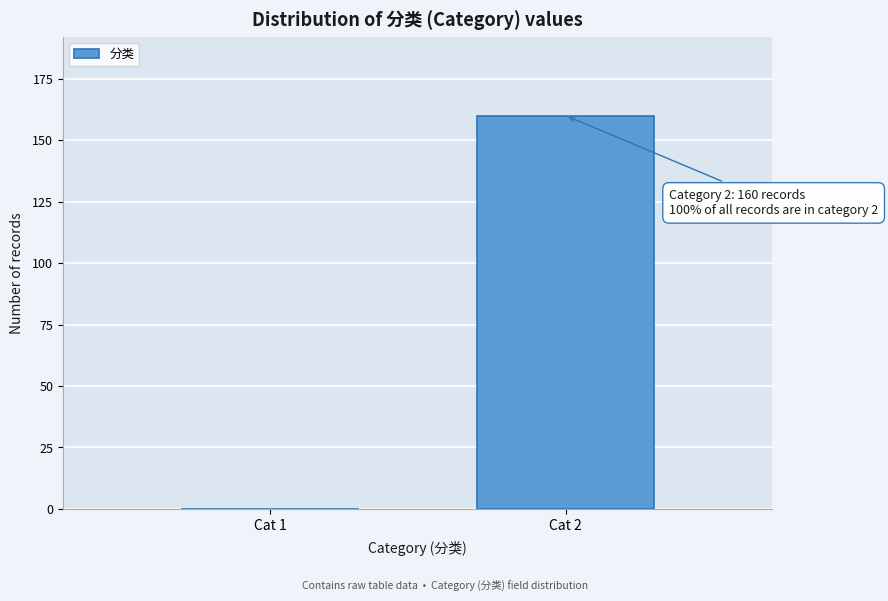

Reading left to right, transcribe all the data shown in this chart.

Cat 1=0	Cat 2=160